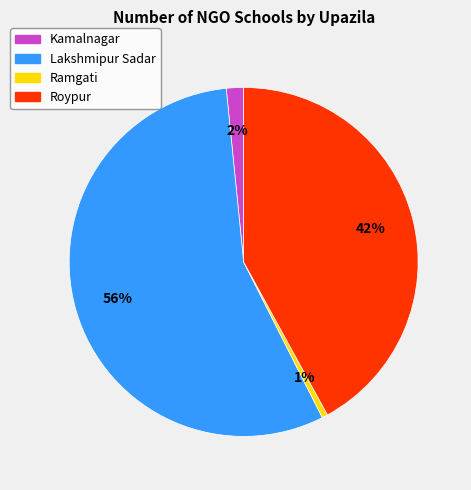

Is Ramgati the majority of the pie?

No